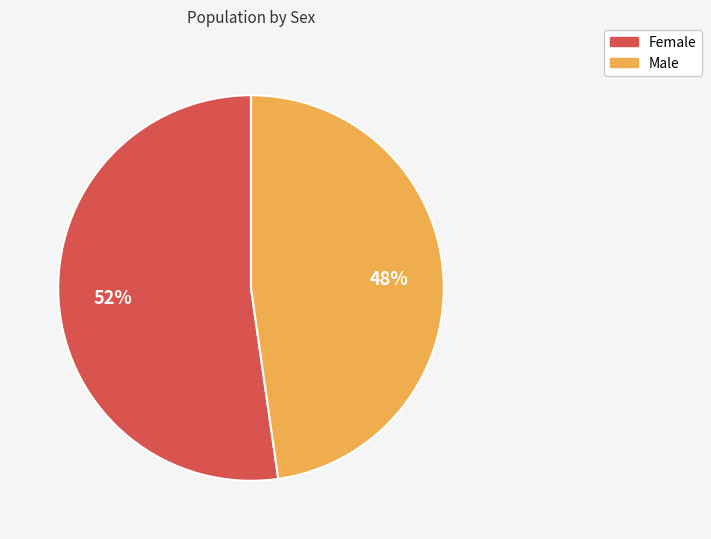

Is it true that Male is 58% of the pie?

False